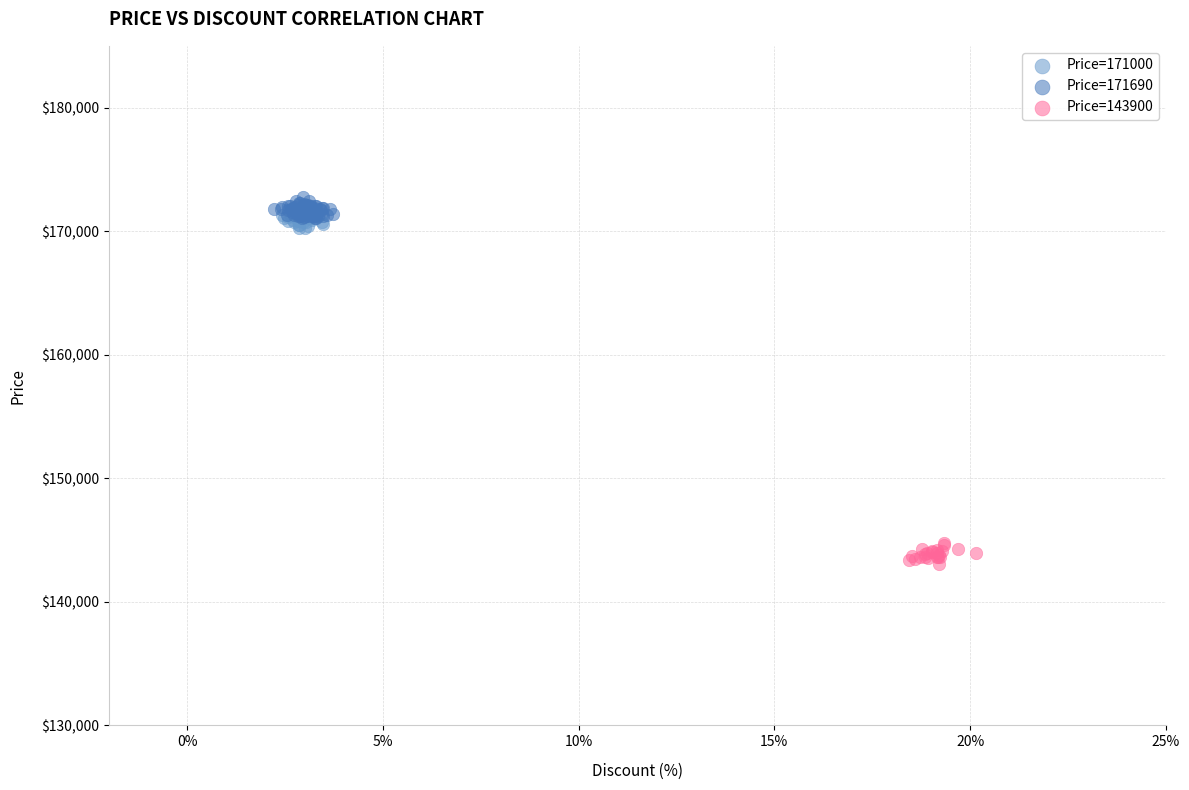

Which series reaches the minimum Y coordinate?

Price=143900